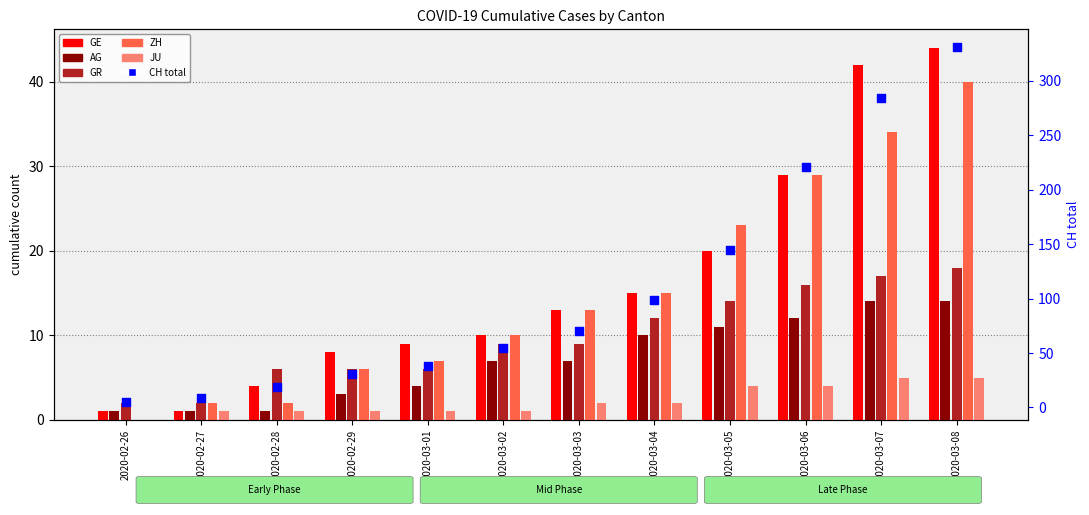

What are all the series names shown in the legend?

GE, AG, GR, ZH, JU, CH